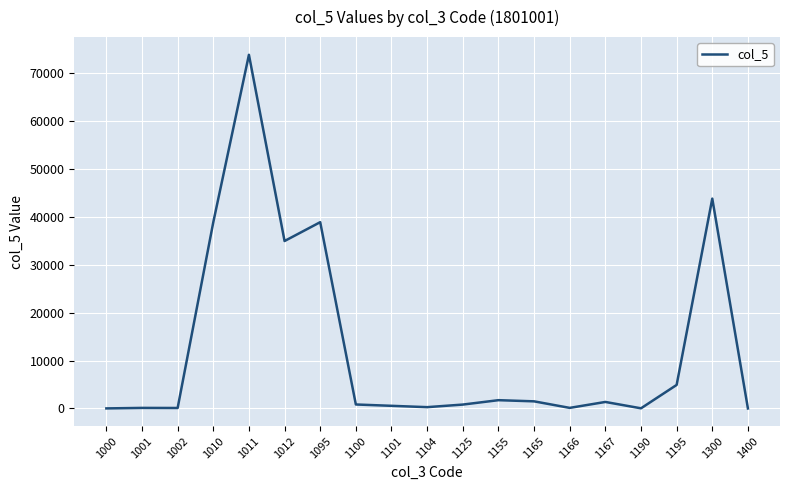

How many lines are shown in the chart?

1